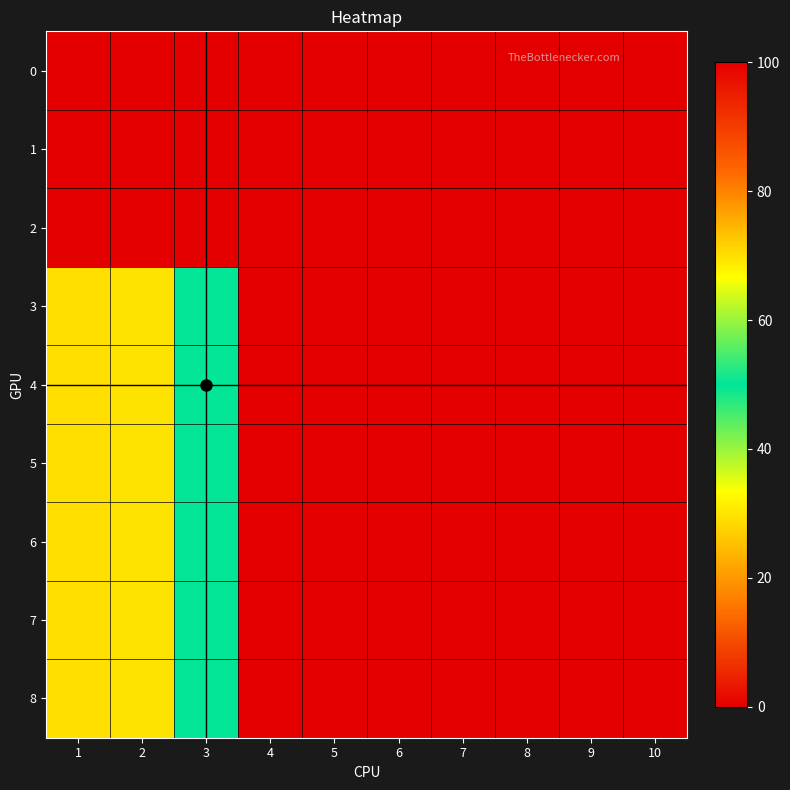

Which series has the largest range (max minus min)?

3